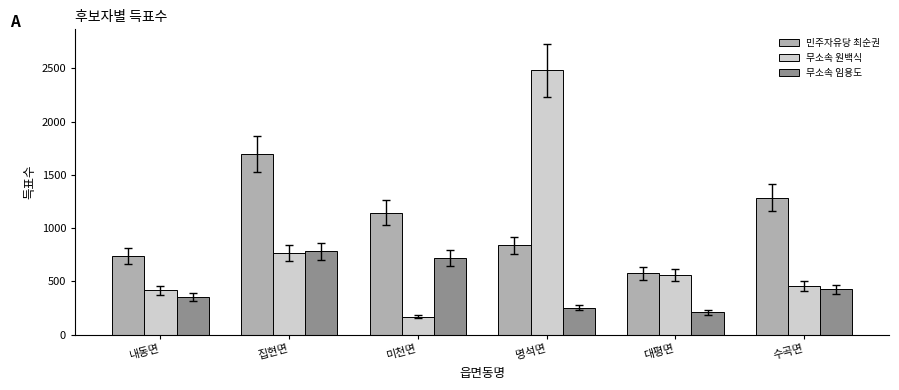

Is the value of 무소속 임용도 at 수곡면 greater than the value of 민주자유당 최순권 at 수곡면?

No